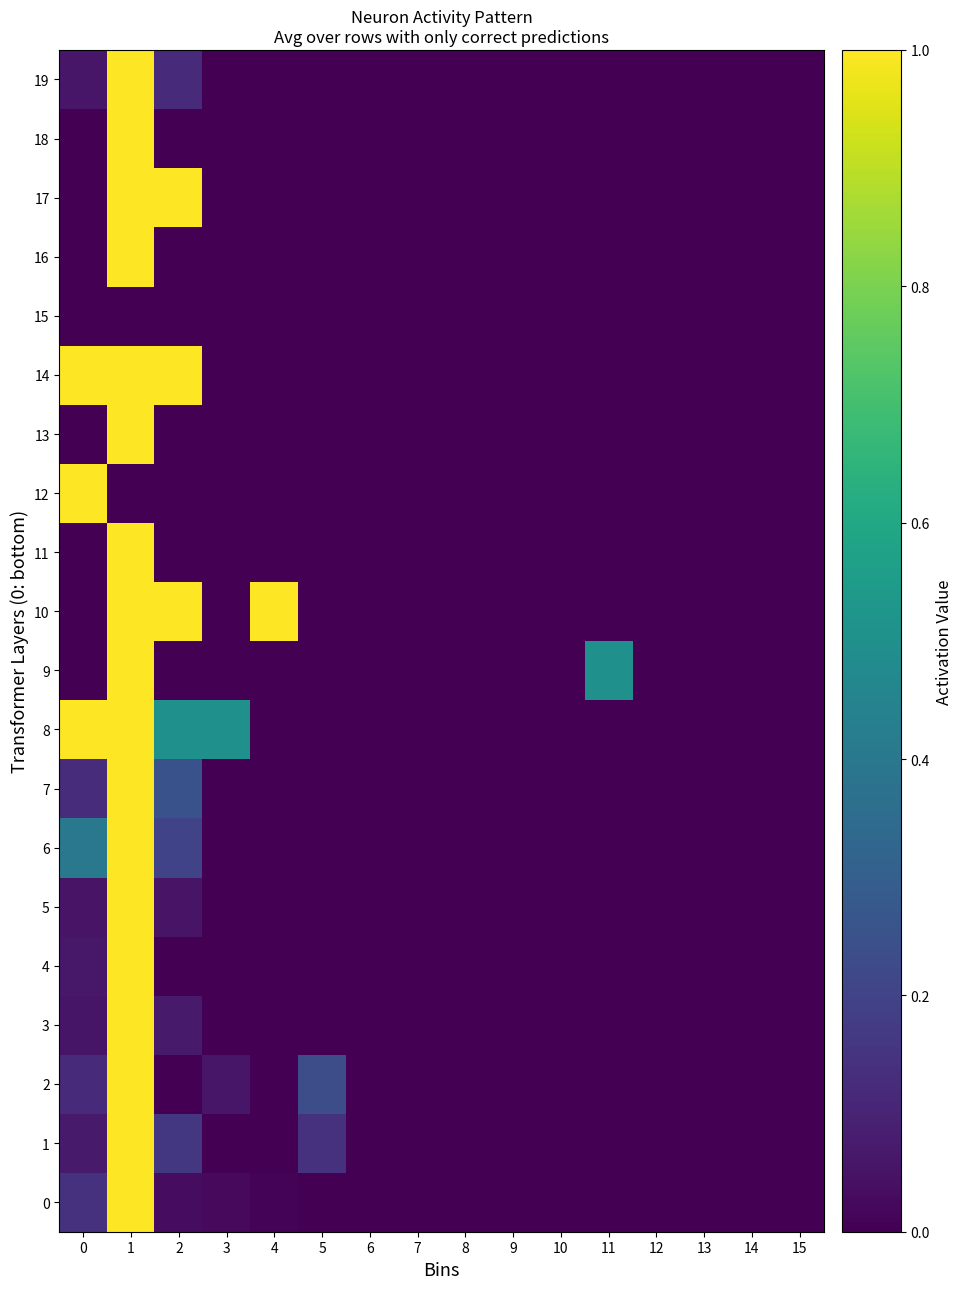

Rank the series at 4 from highest to lowest value.

10, 0, 1, 2, 3, 4, 5, 6, 7, 8, 9, 11, 12, 13, 14, 15, 16, 17, 18, 19